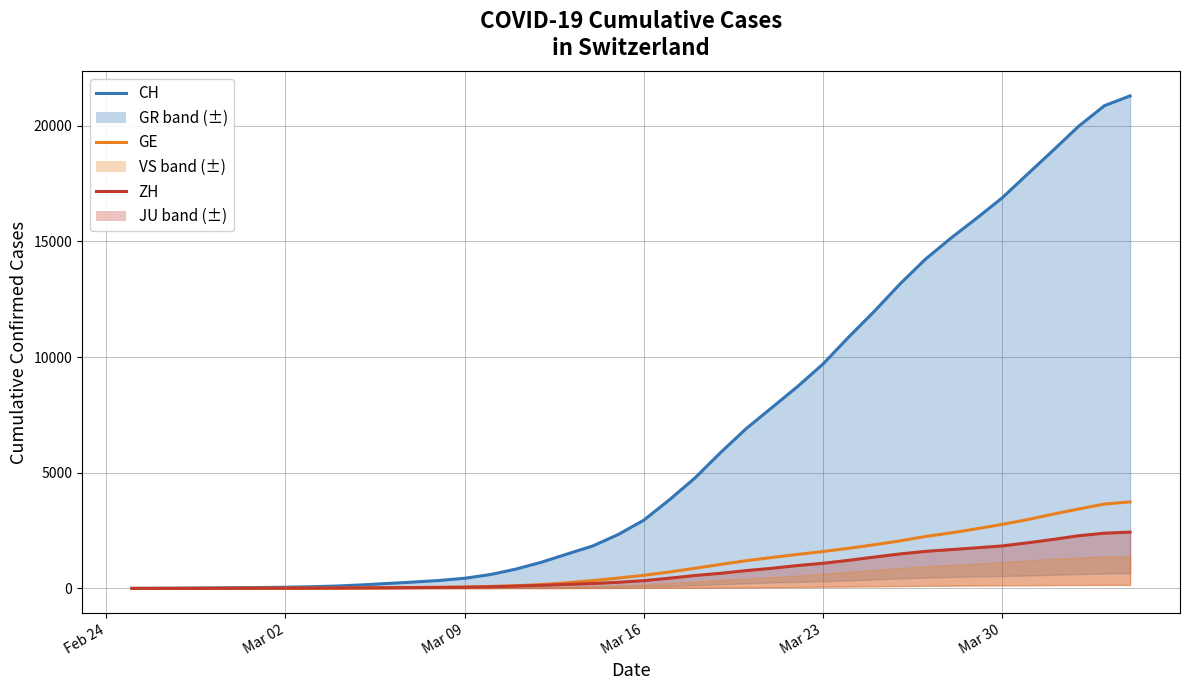

What are all the series names shown in the legend?

CH, GE, ZH